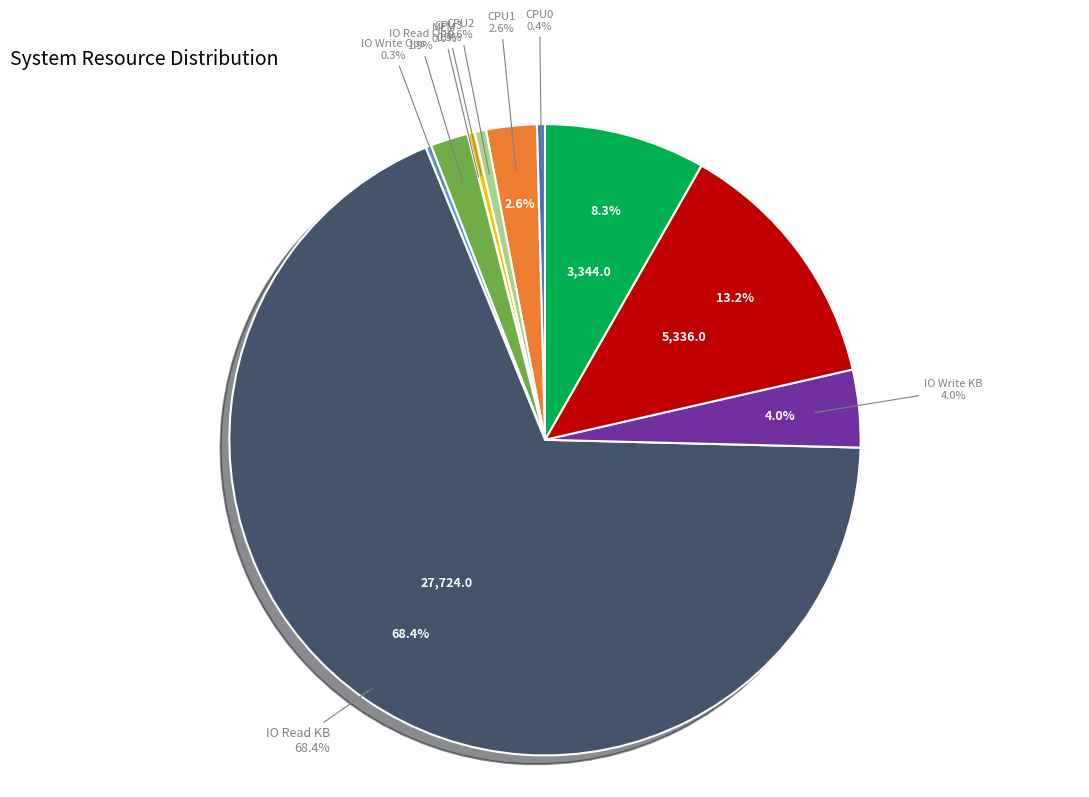

What is the smallest slice in the pie chart?

%CPU3